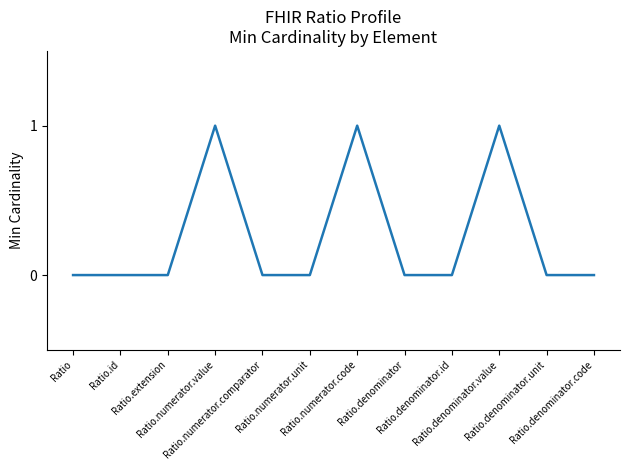

Reading left to right, extract all data points from this chart.

Ratio=0	Ratio.id=0	Ratio.extension=0	Ratio.numerator.value=1	Ratio.numerator.comparator=0	Ratio.numerator.unit=0	Ratio.numerator.code=1	Ratio.denominator=0	Ratio.denominator.id=0	Ratio.denominator.value=1	Ratio.denominator.unit=0	Ratio.denominator.code=0